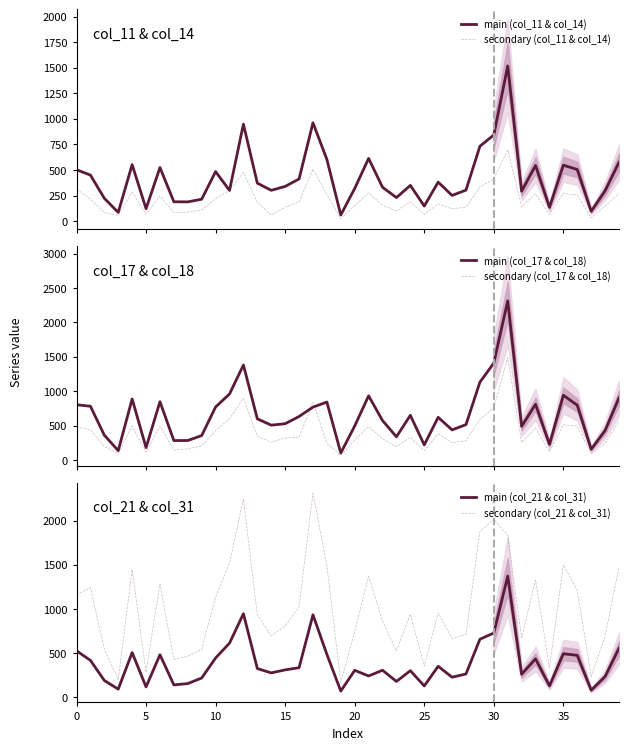

What is the highest value of the secondary (col_17 & col_18) series?

1489